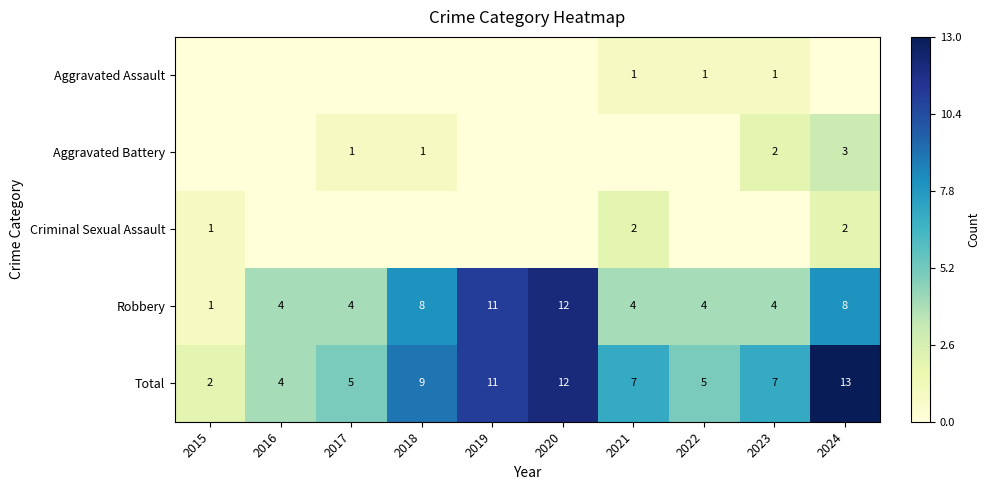

How many values in the Total series are below 7?

4